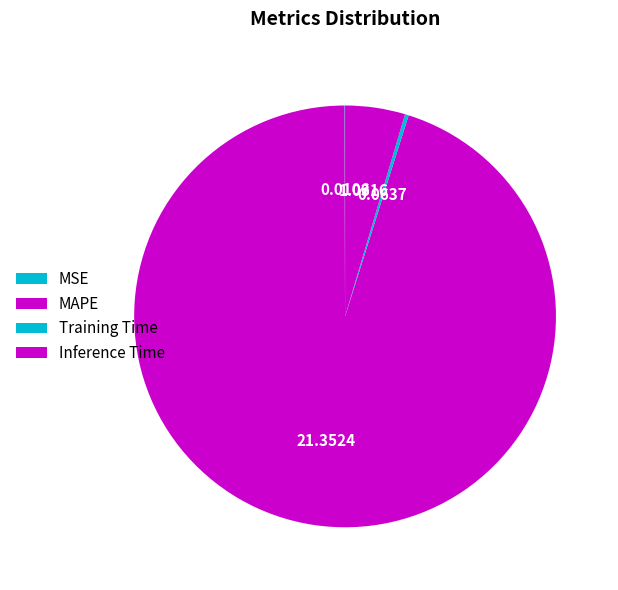

Count the number of slices in the pie.

4